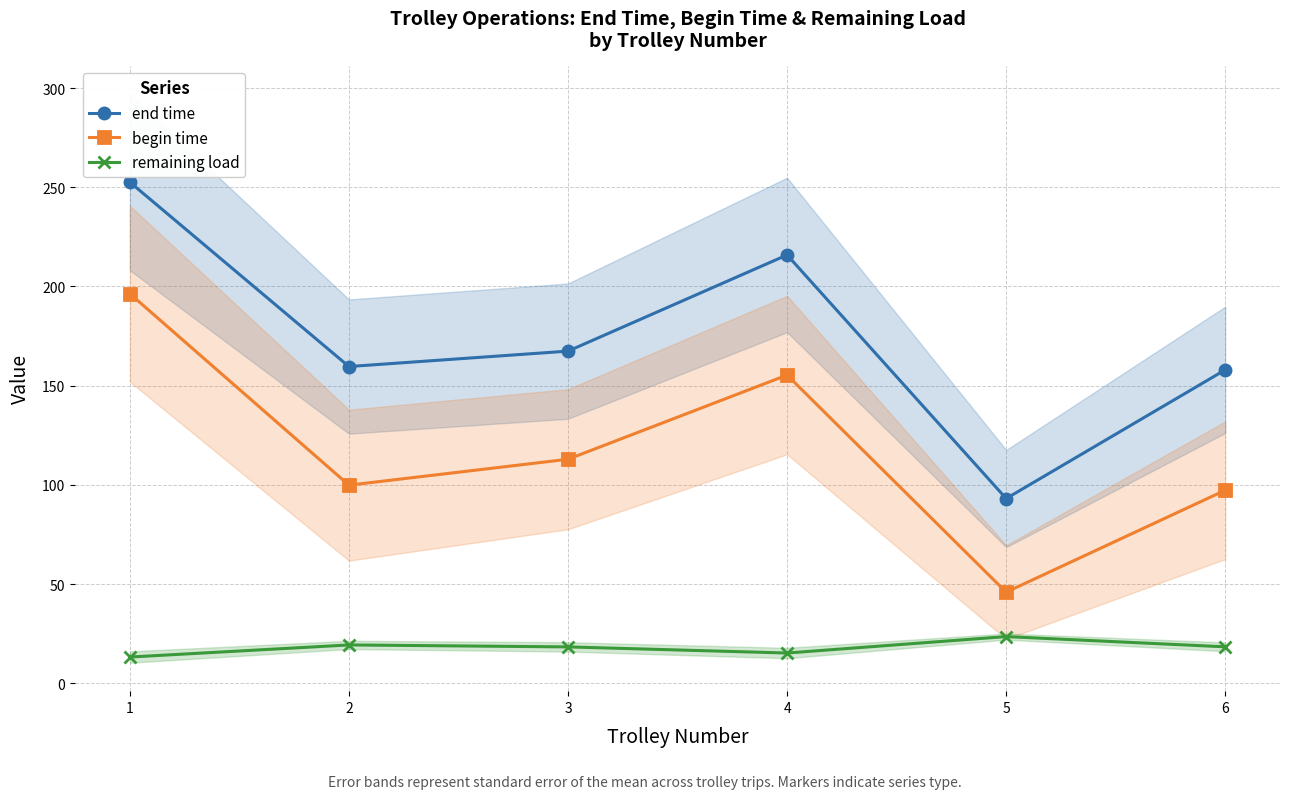

True or false: remaining load and end time cross at least once.

False